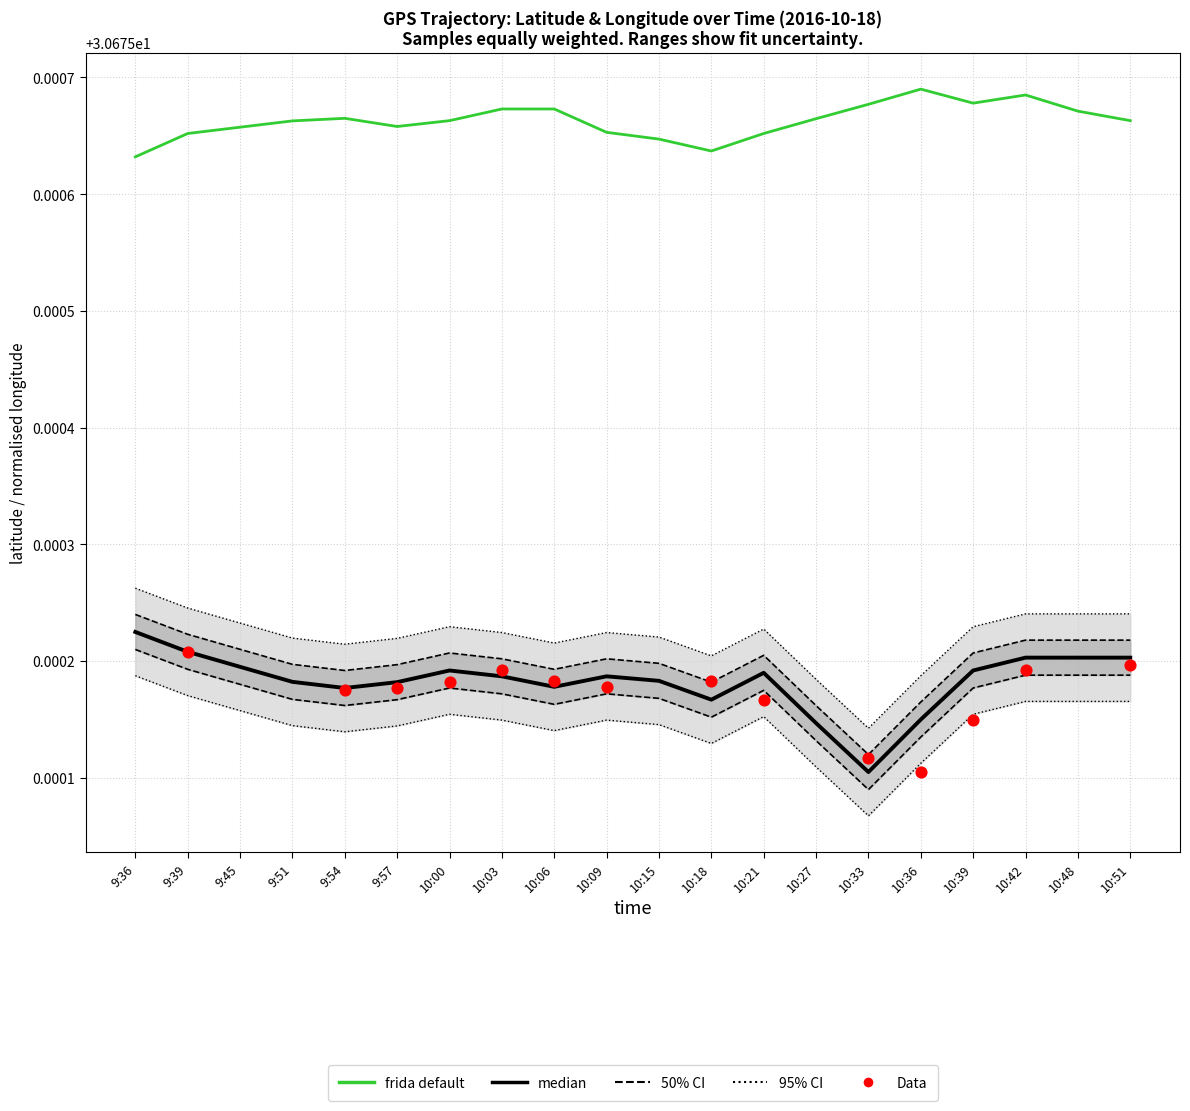

Which series has the largest total across all categories?

longitude (current)